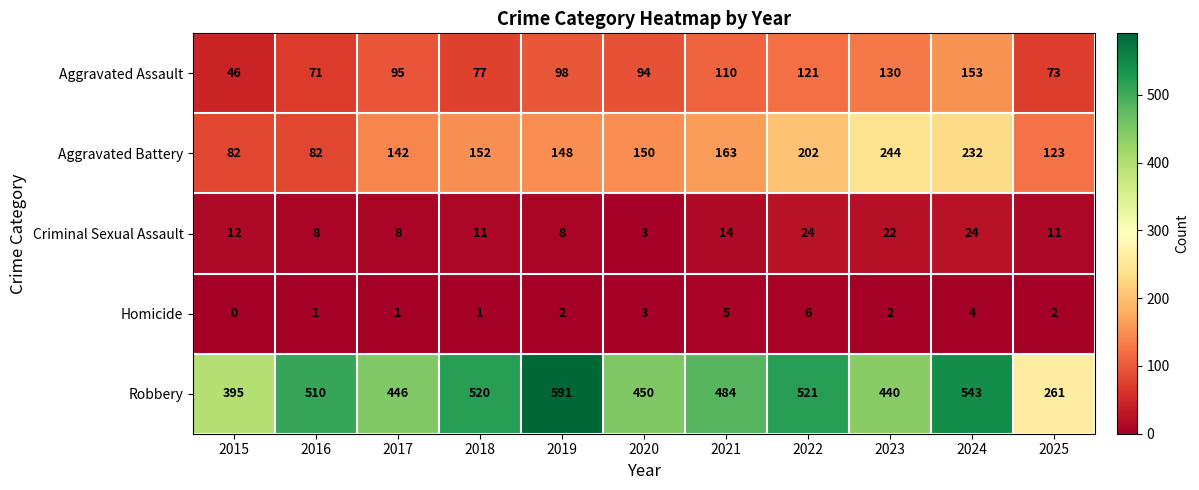

Which series has the widest spread of values?

Robbery